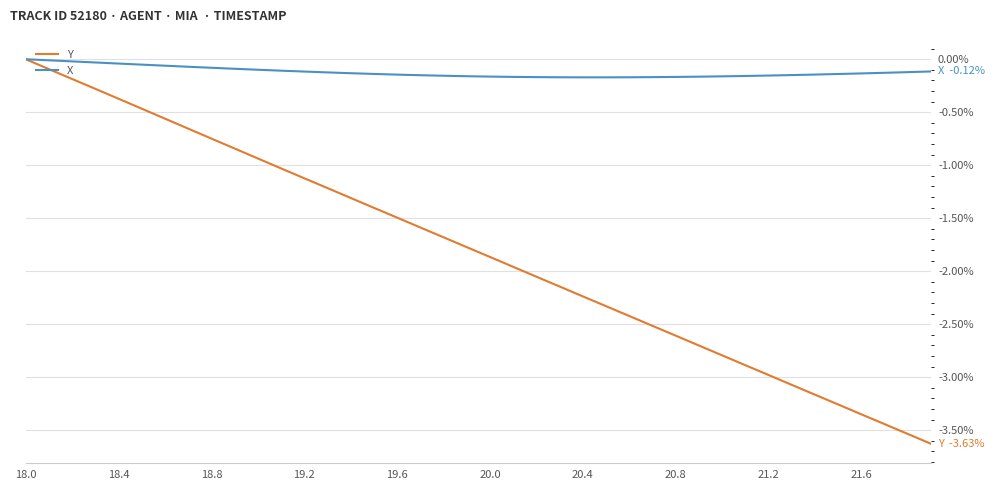

Rank the series by their average value, from lowest to highest.

Y, X